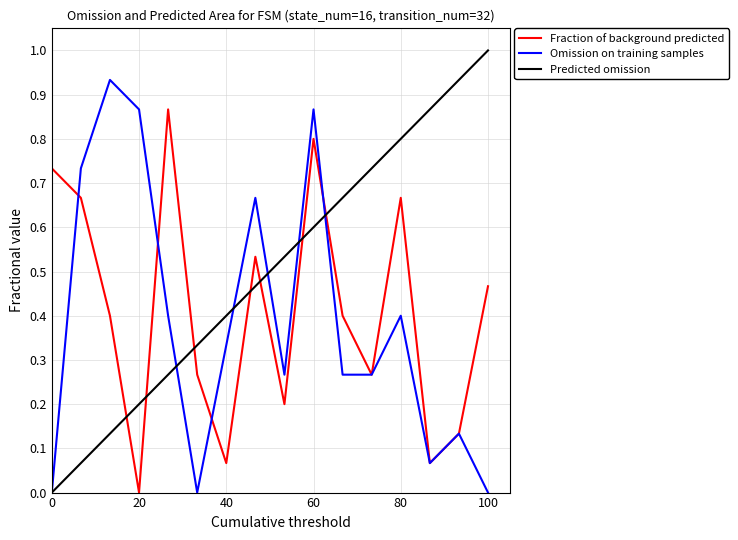

Which series ends up on top after the final intersection of Fraction of background predicted and Predicted omission?

Predicted omission